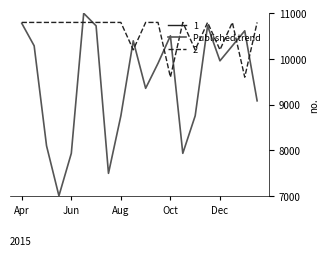

What value does the Published trend series have at Oct?

10506.8